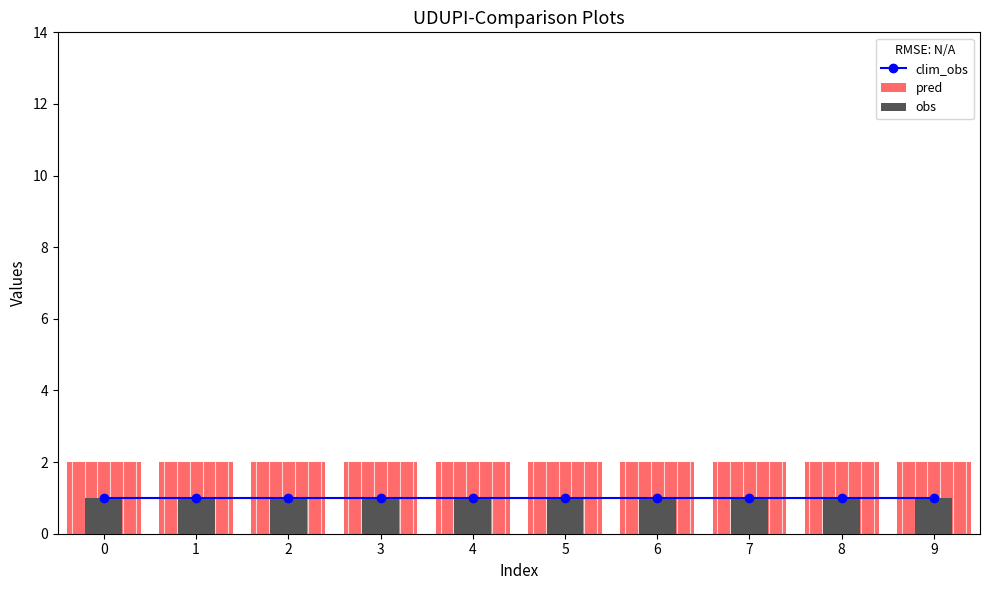

Read the obs value at 8.

1